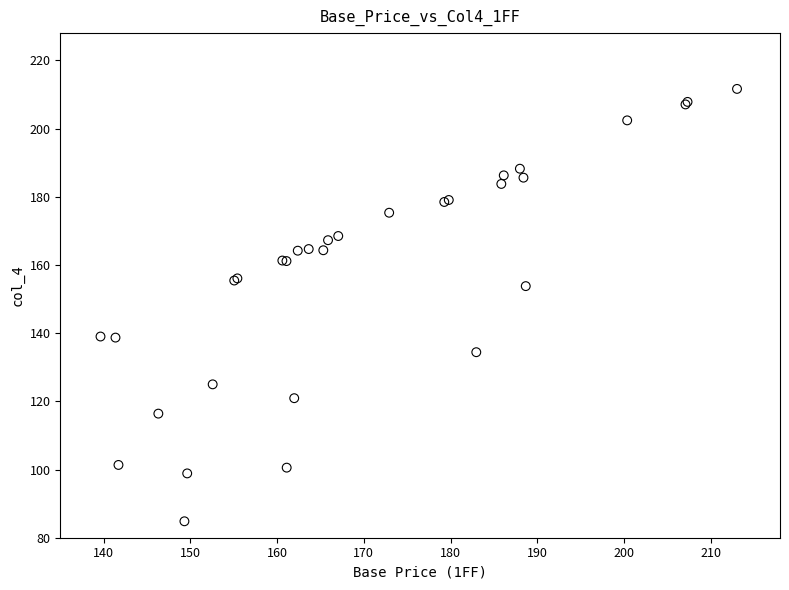

What Y value in the scatter plot is closest to 148?

153.8